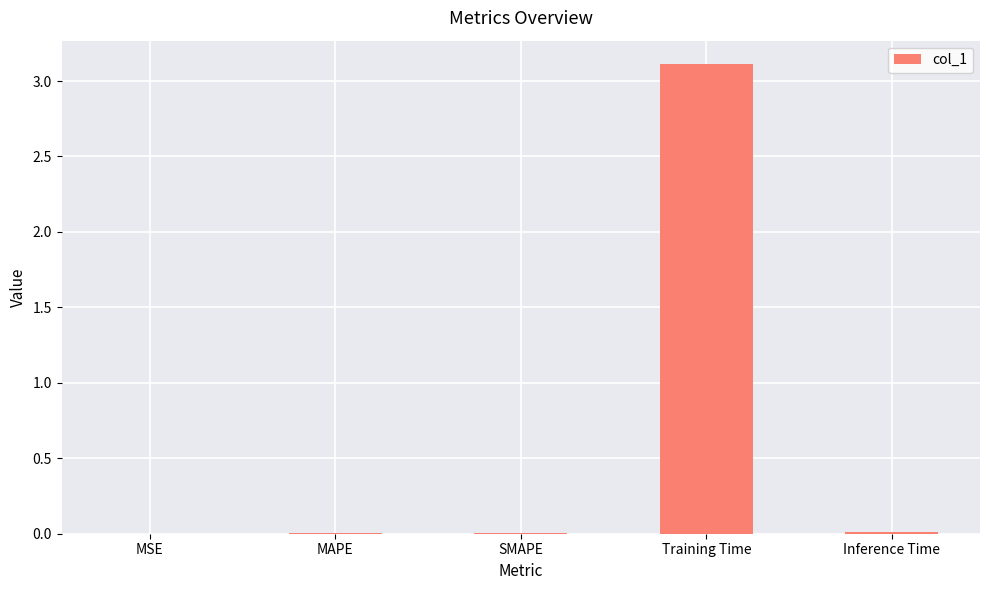

At which category does the chart reach its peak across all series?

Training Time